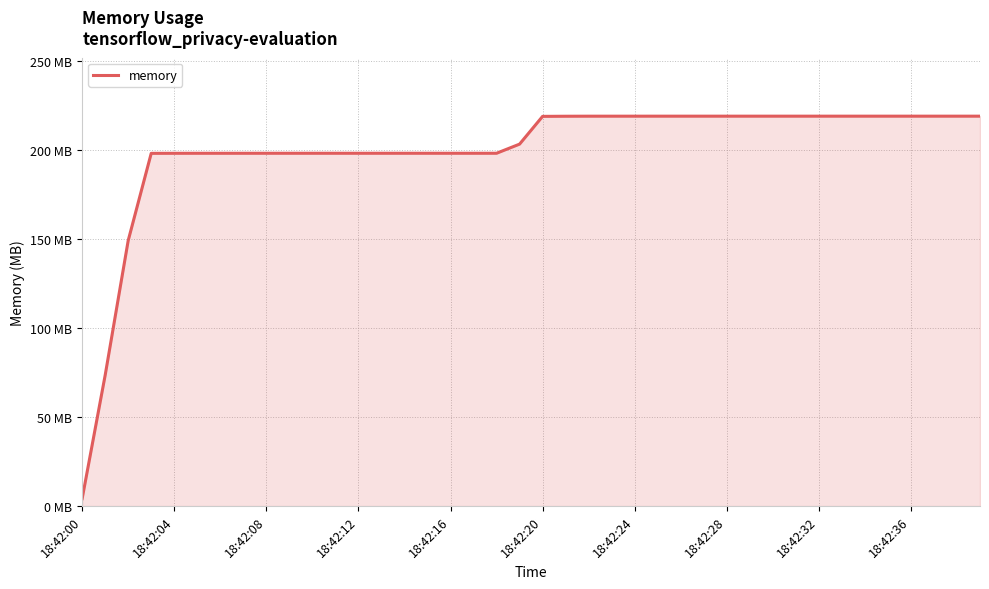

Does the chart have visible grid lines?

Yes